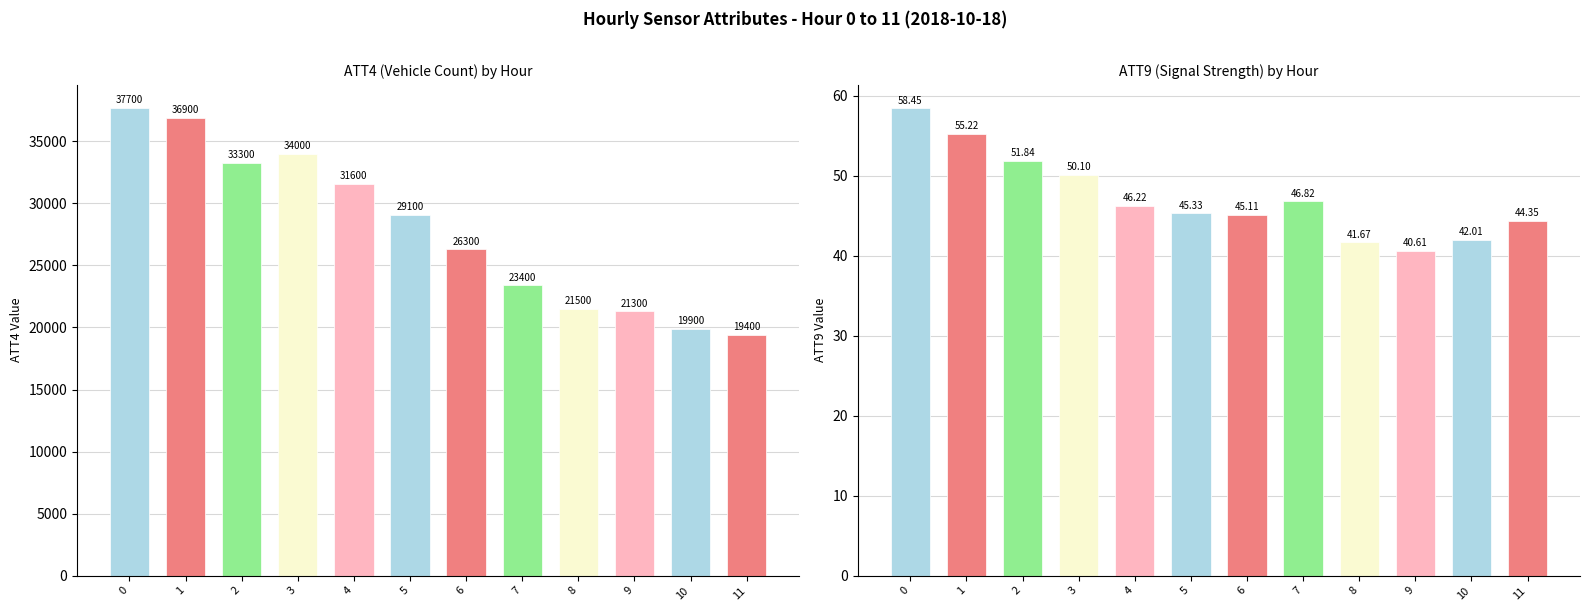

At how many categories does at least one series exceed 18321?

12